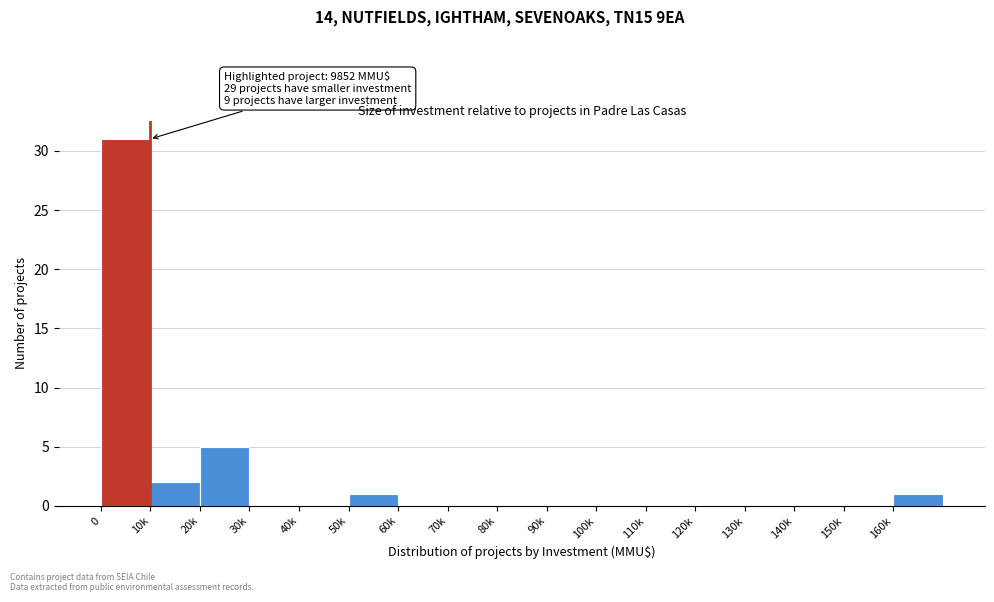

Reading right to left, list all the values displayed in this chart.

160k=1	150k=0	140k=0	130k=0	120k=0	110k=0	100k=0	90k=0	80k=0	70k=0	60k=0	50k=1	40k=0	30k=0	20k=5	10k=2	0=31